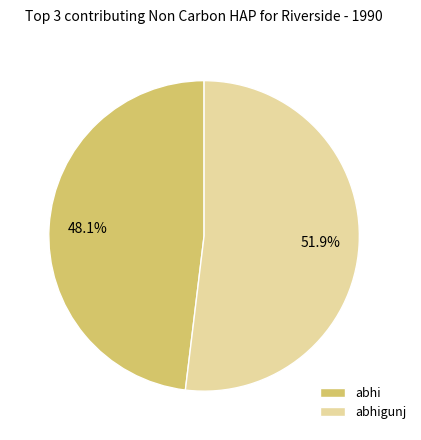

What is the majority slice?

abhigunj